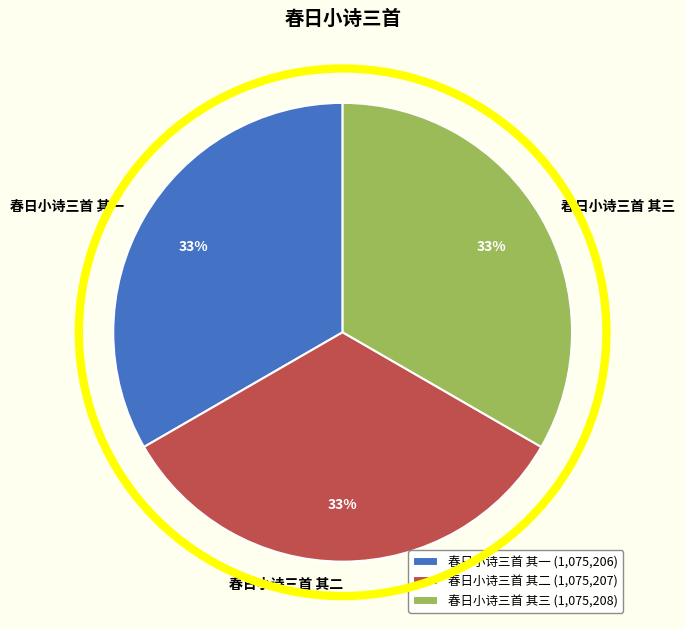

Count the number of slices in the pie.

3